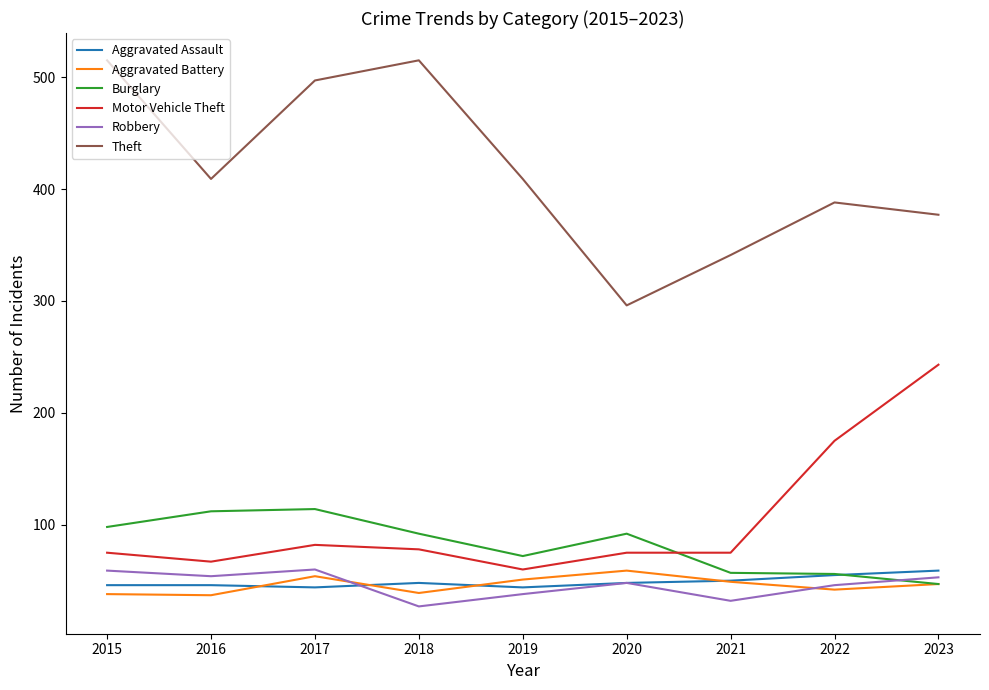

How many lines are shown in the chart?

6